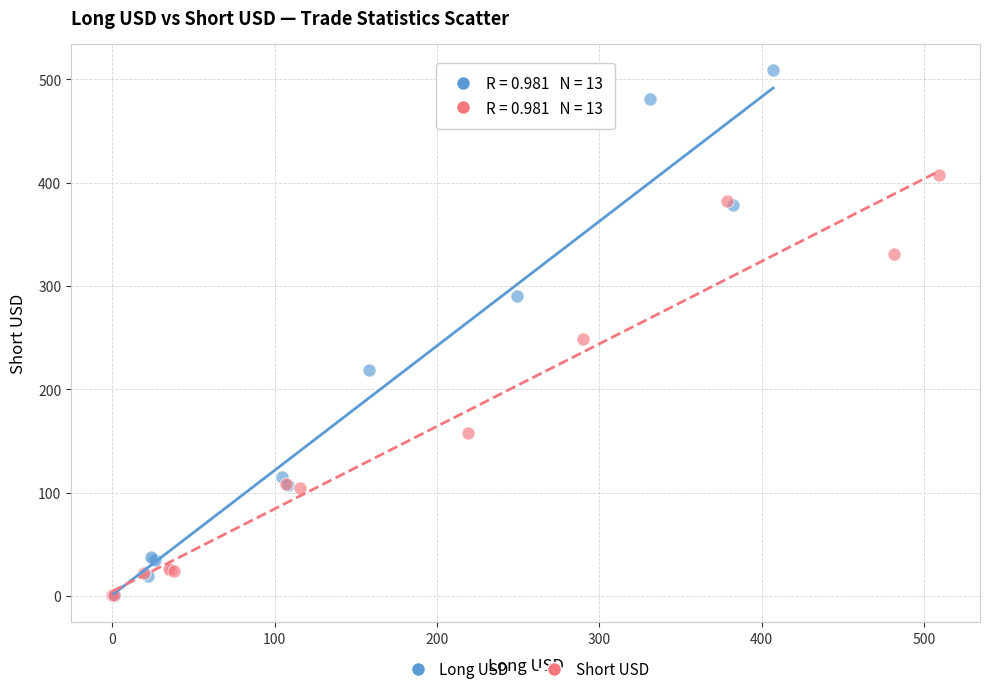

Which series has the widest spread of Y values?

Long USD